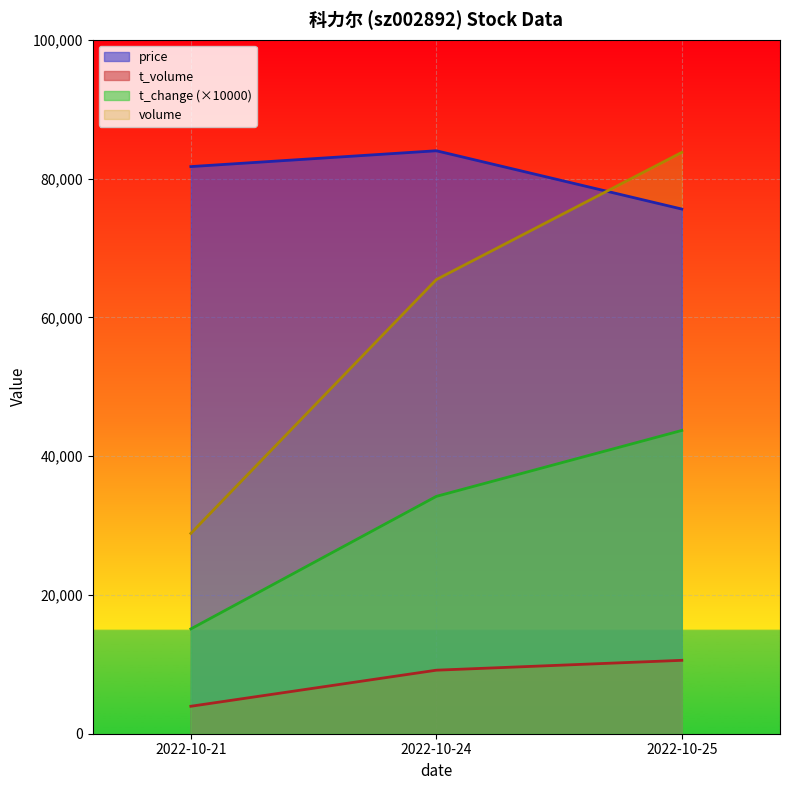

At how many categories does at least one series exceed 78008?

3